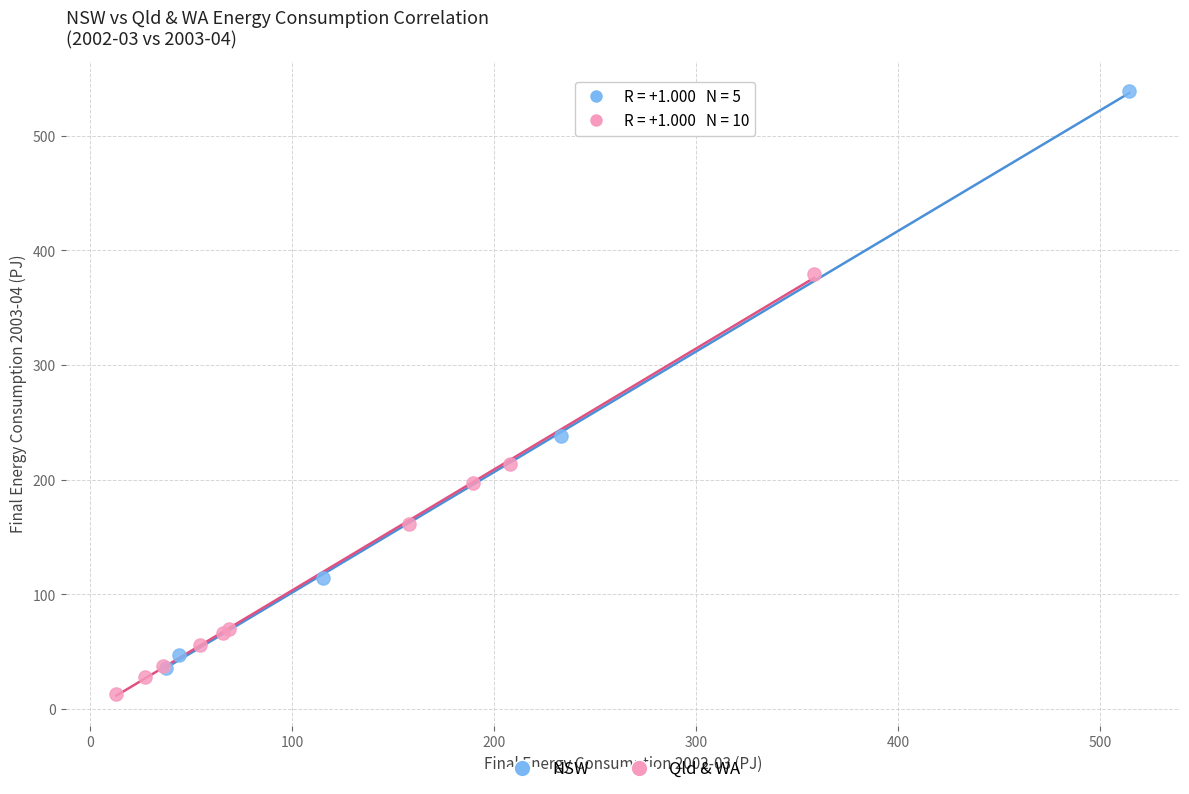

Which series has the largest Y range (max minus min)?

NSW